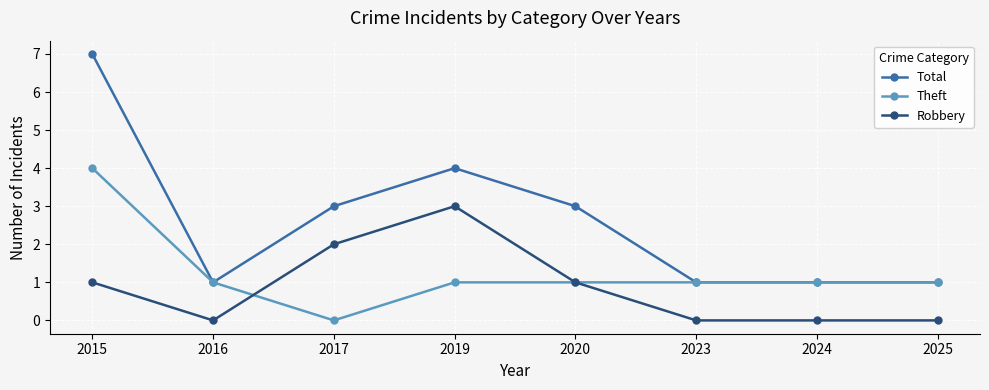

What is the maximum value shown in the chart?

7